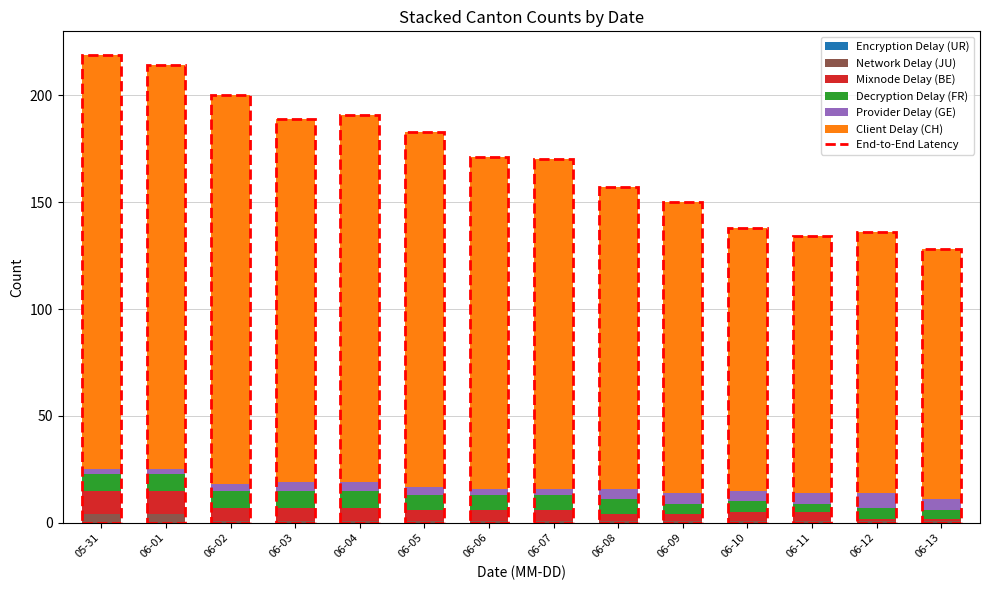

Read the Network Delay (JU) value at 06-06.

1